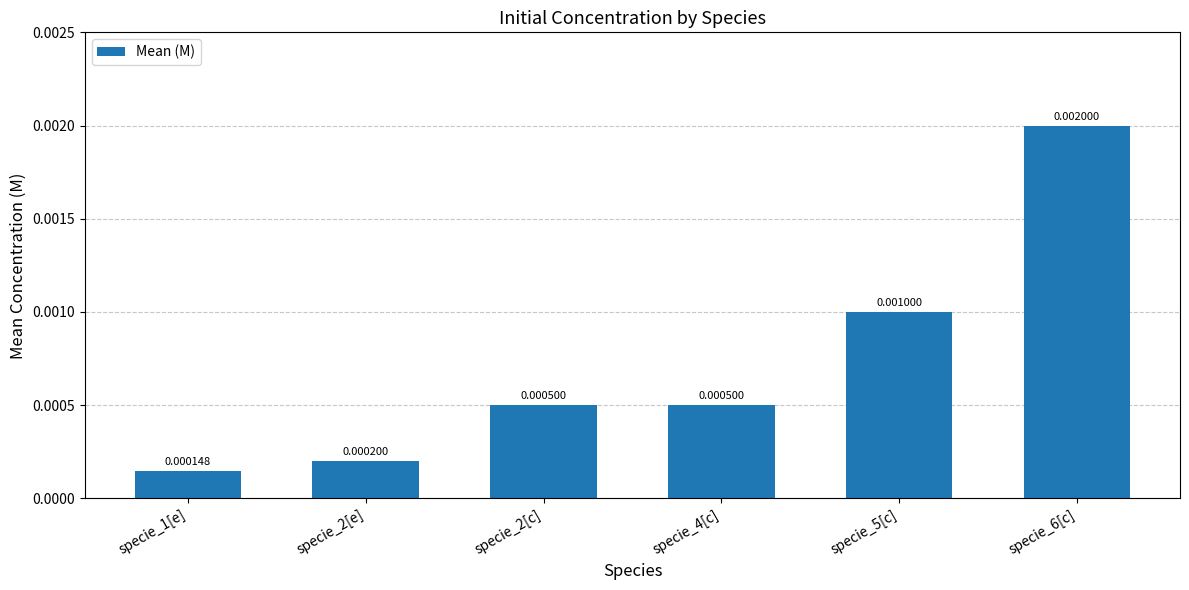

Which has a higher value, specie_1[e] or specie_2[e]?

specie_2[e]